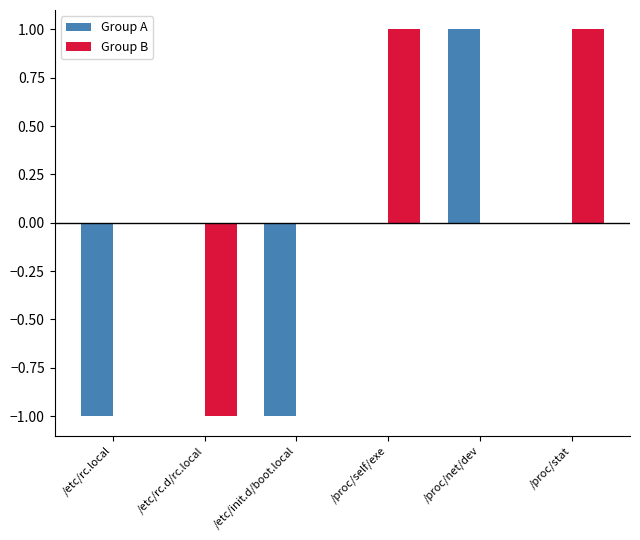

What is the sum of all Group A values?

-1